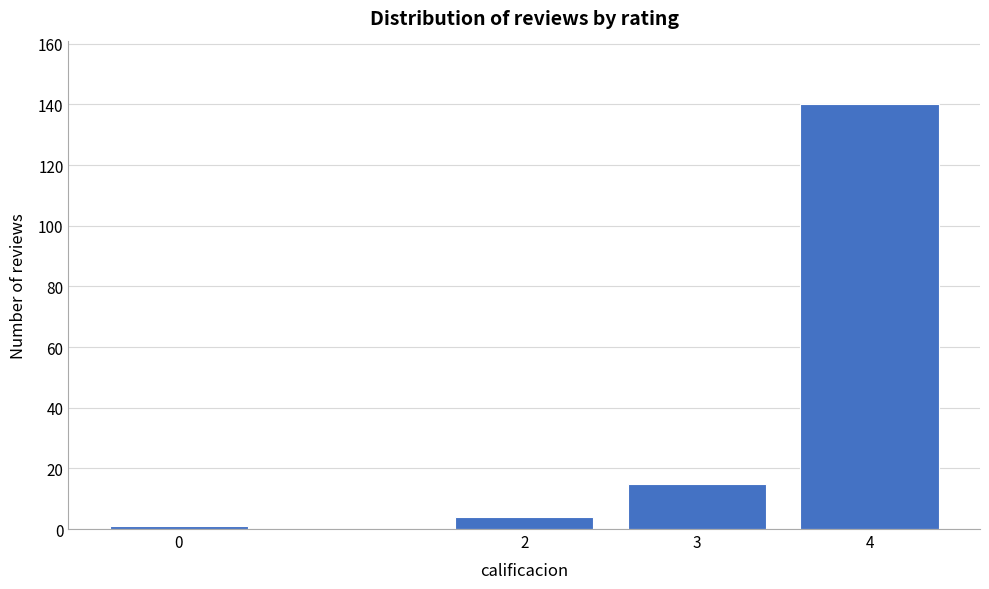

Reading right to left, extract all data points from this chart.

4=140	3=15	2=4	0=1